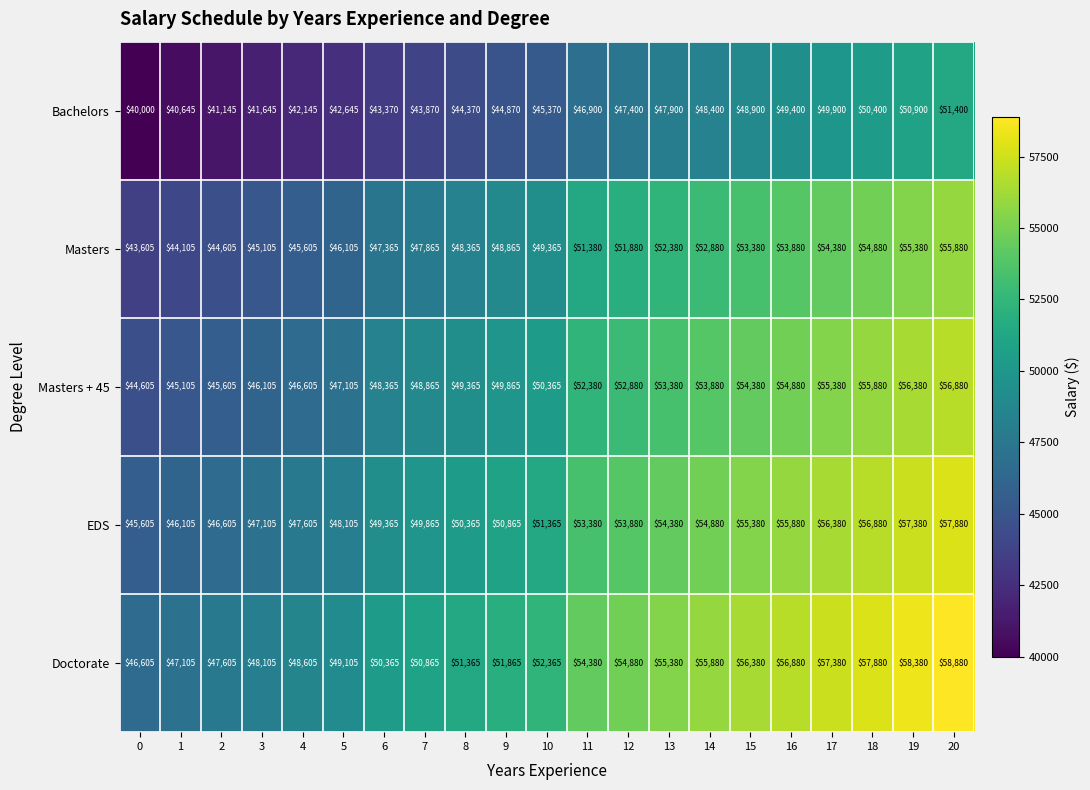

What is the difference between the highest and lowest values at 18?

7480